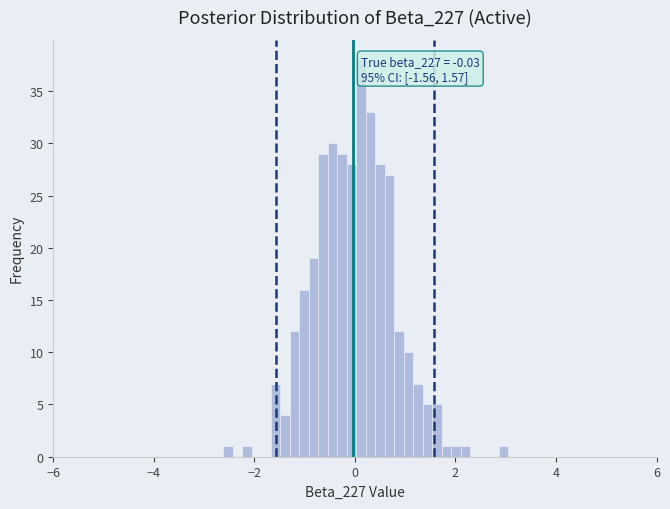

Read against the x-axis, roughly where is the centre of the tallest bar?

0.2